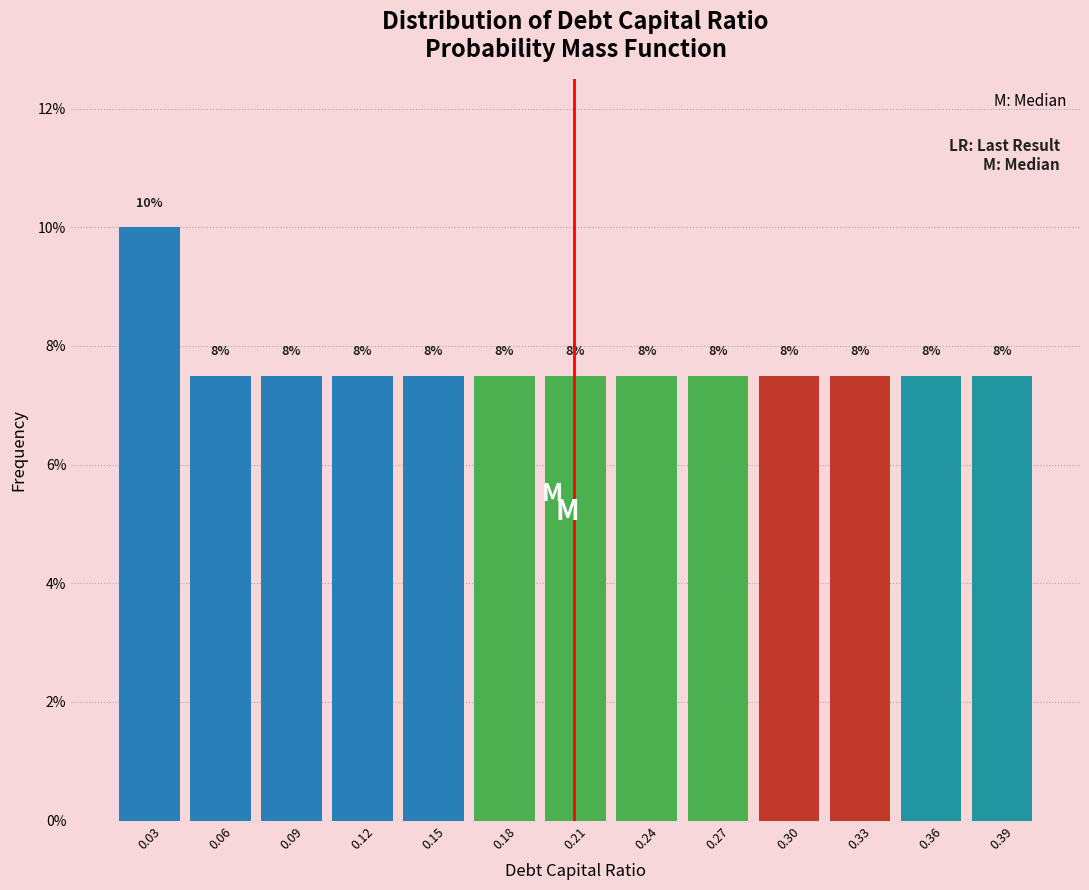

Does the chart contain any negative values?

No